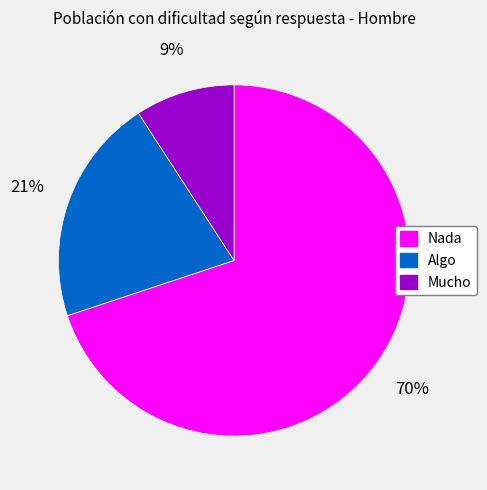

Count the number of slices in the pie.

3